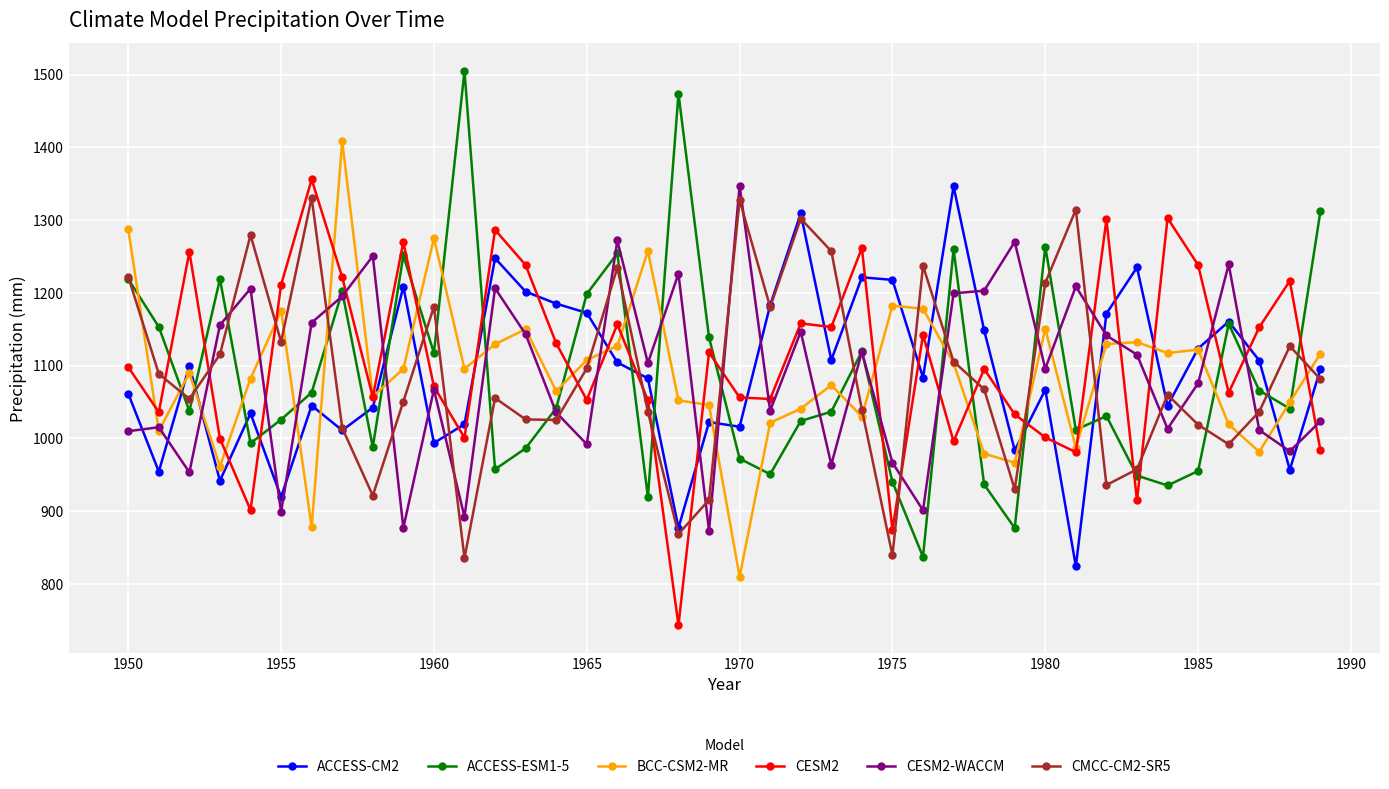

True or false: CESM2 and ACCESS-CM2 intersect in this chart.

True